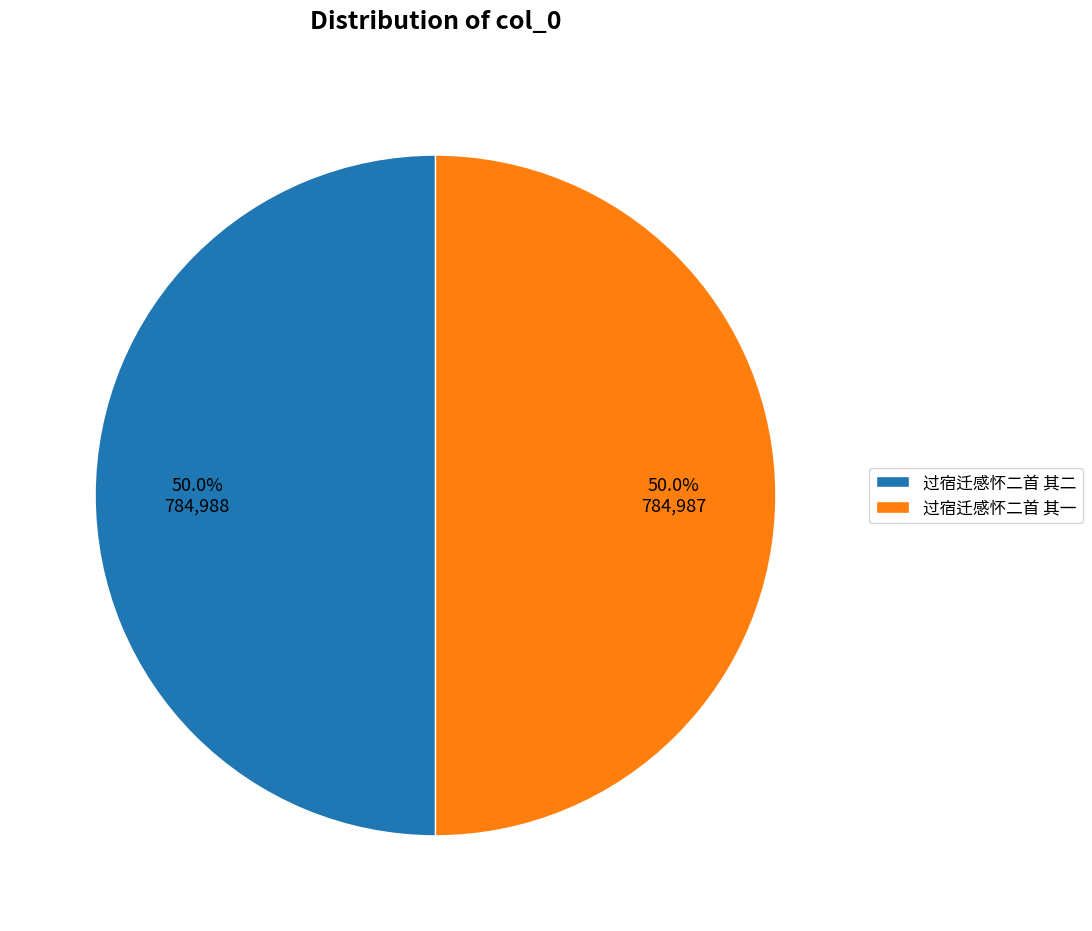

Combined, do 过宿迁感怀二首 其二 and 过宿迁感怀二首 其一 account for over 50%?

Yes